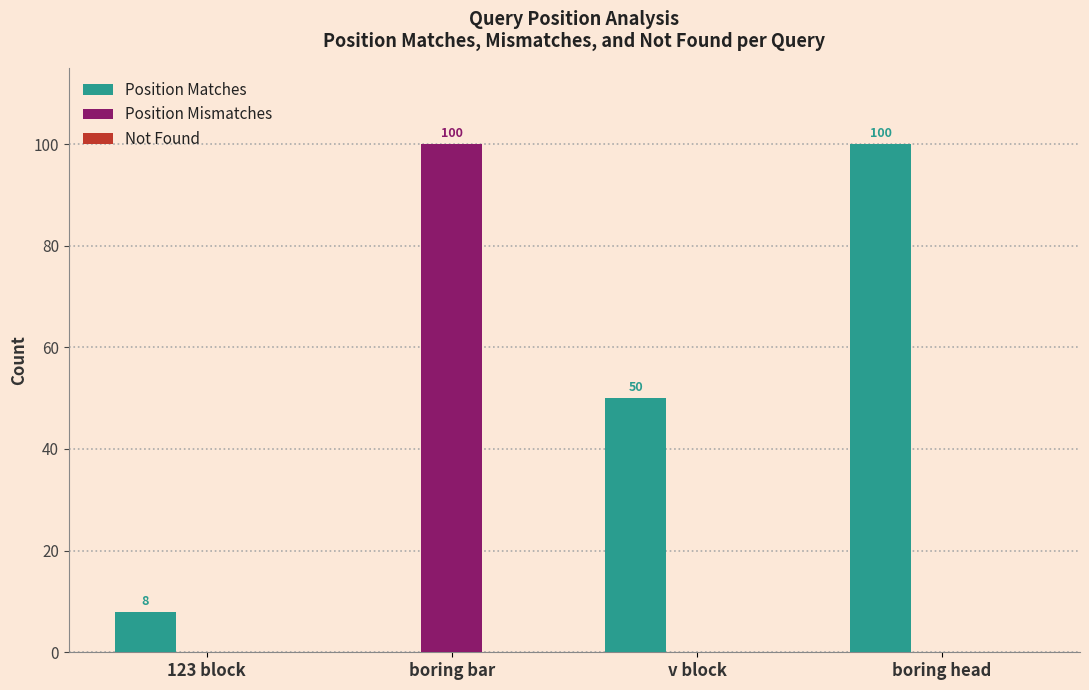

How many data points in Position Mismatches are above 0?

1